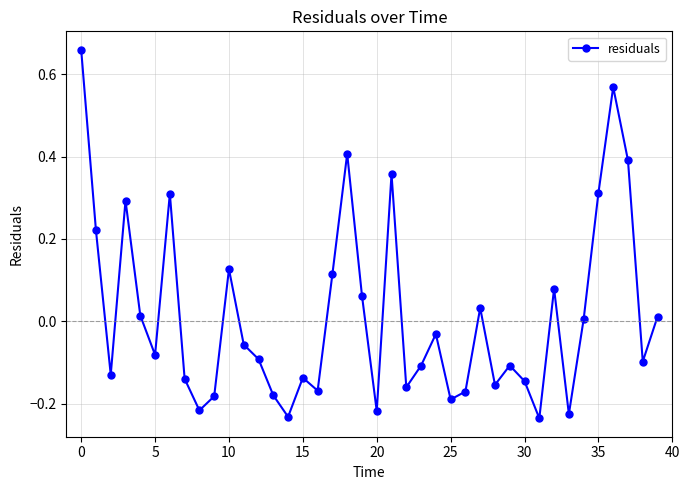

How many points are lower than both their immediate neighbors (excluding endpoints)?

12